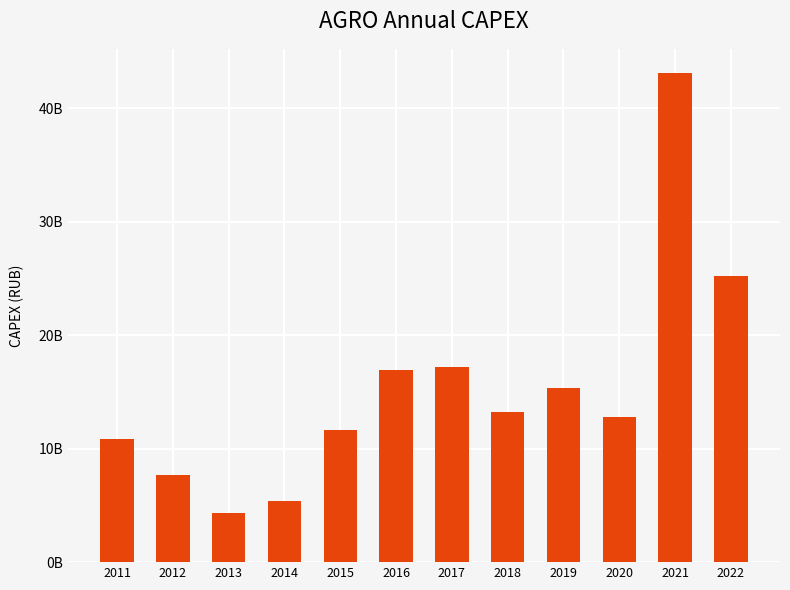

Are the bars grouped side by side (vs. stacked)?

No